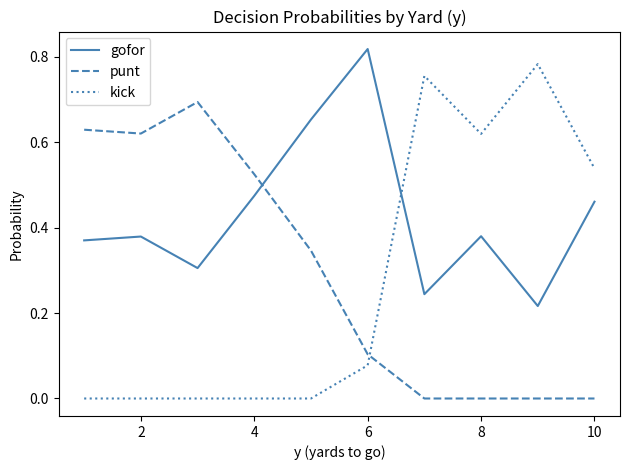

After their last crossing, which series has the higher values: gofor or kick?

kick